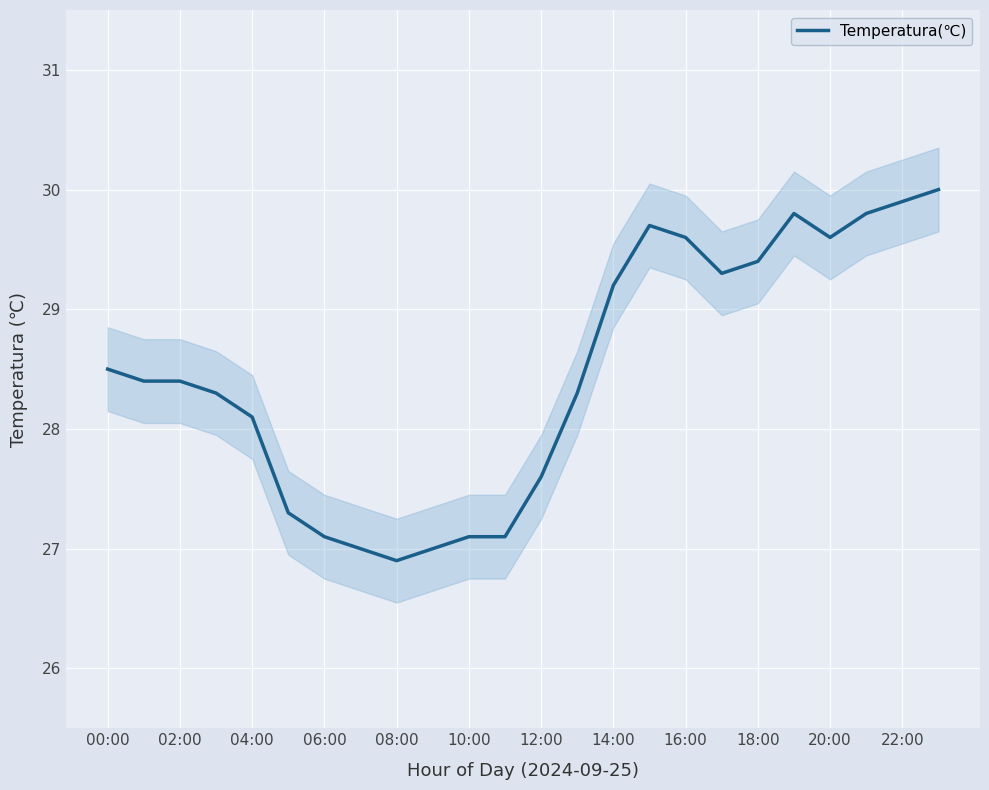

Is it true that Temperatura(℃) equals 27.1 at 10:00?

True